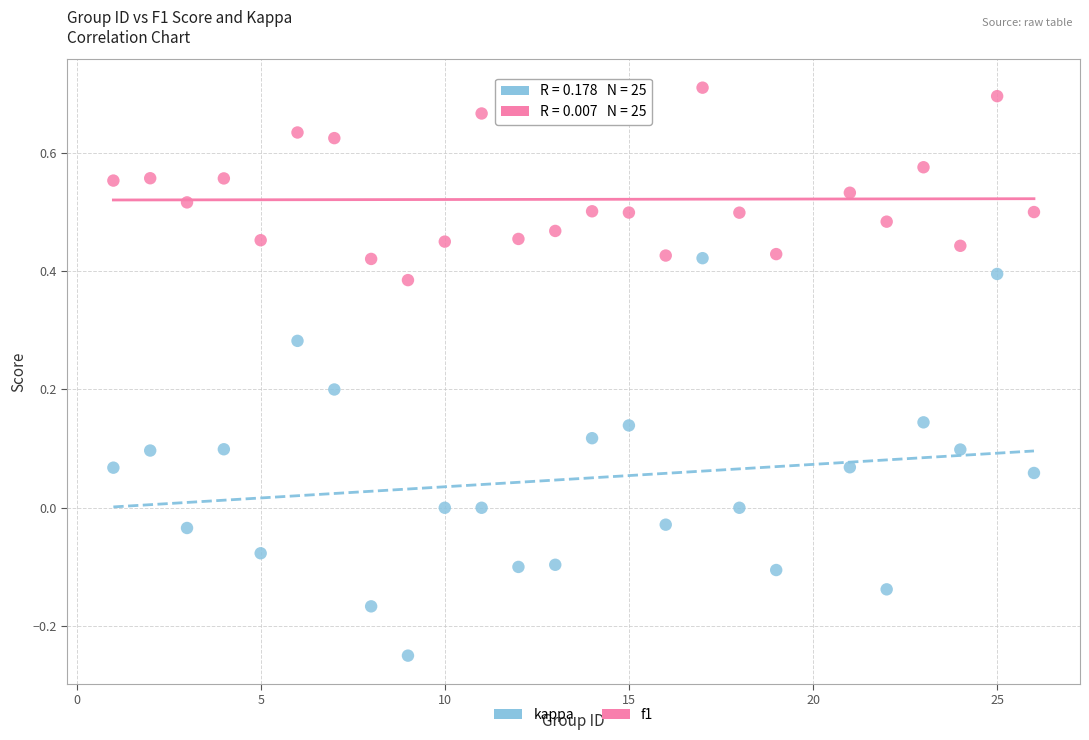

Which series contains the highest Y value?

f1